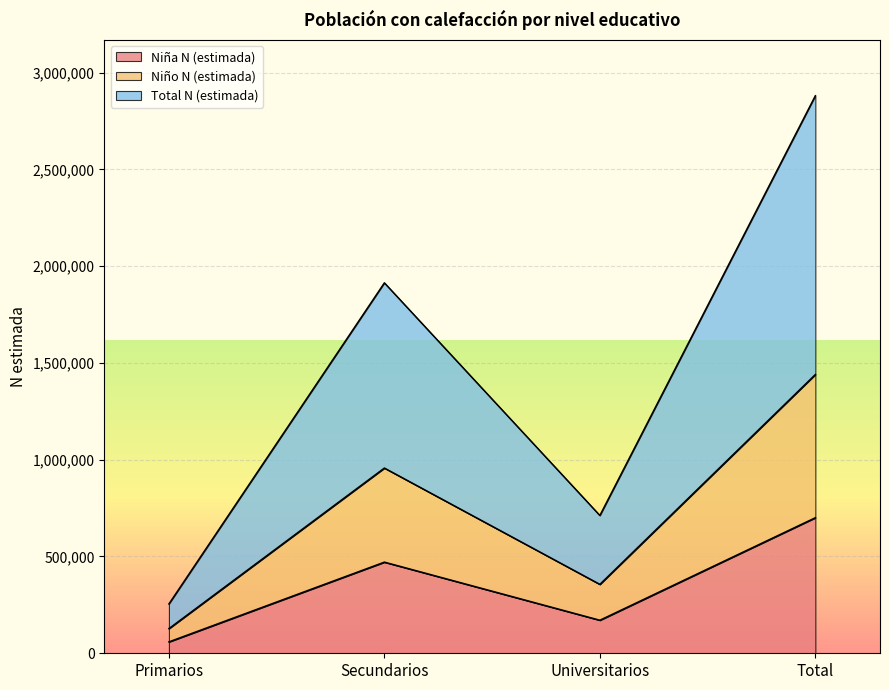

Reading left to right, list all the values displayed in this chart.

Niña N (estimada): 58750	470793	170638	700181
Niño N (estimada): 127364	956880	355948	1440192
Total N (estimada): 254728	1913760	711895	2880384